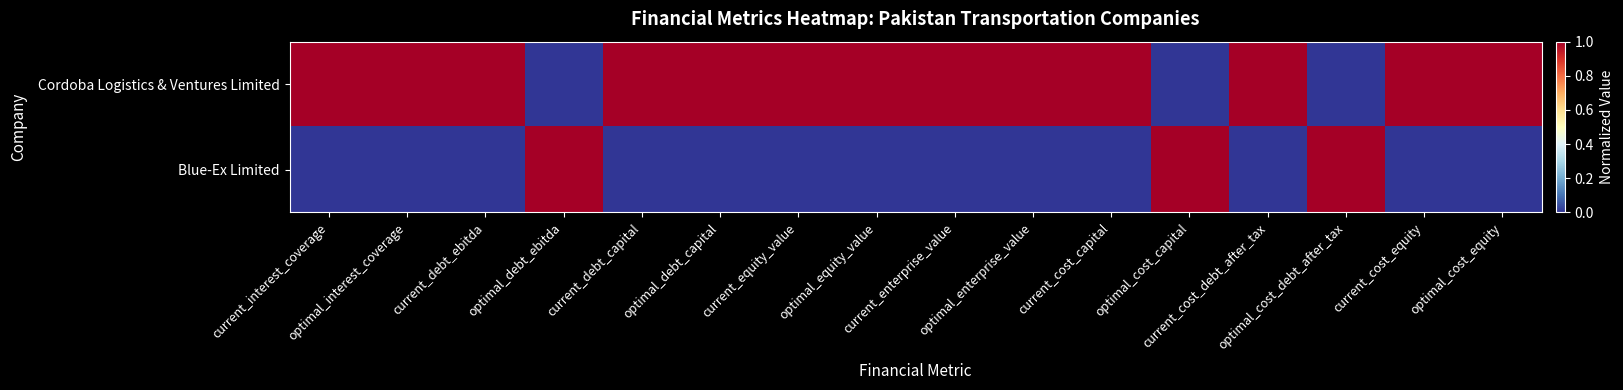

How many data points does each series have?

16